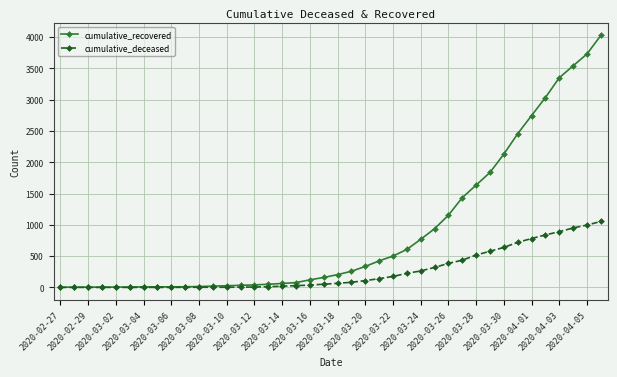

At how many categories does at least one series exceed 2956?

5